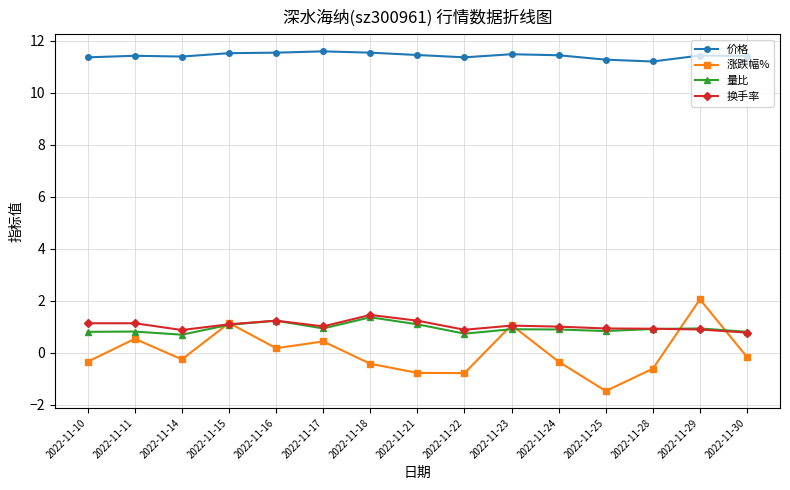

What is the value of the 换手率 point at the 9th from the left?

0.9